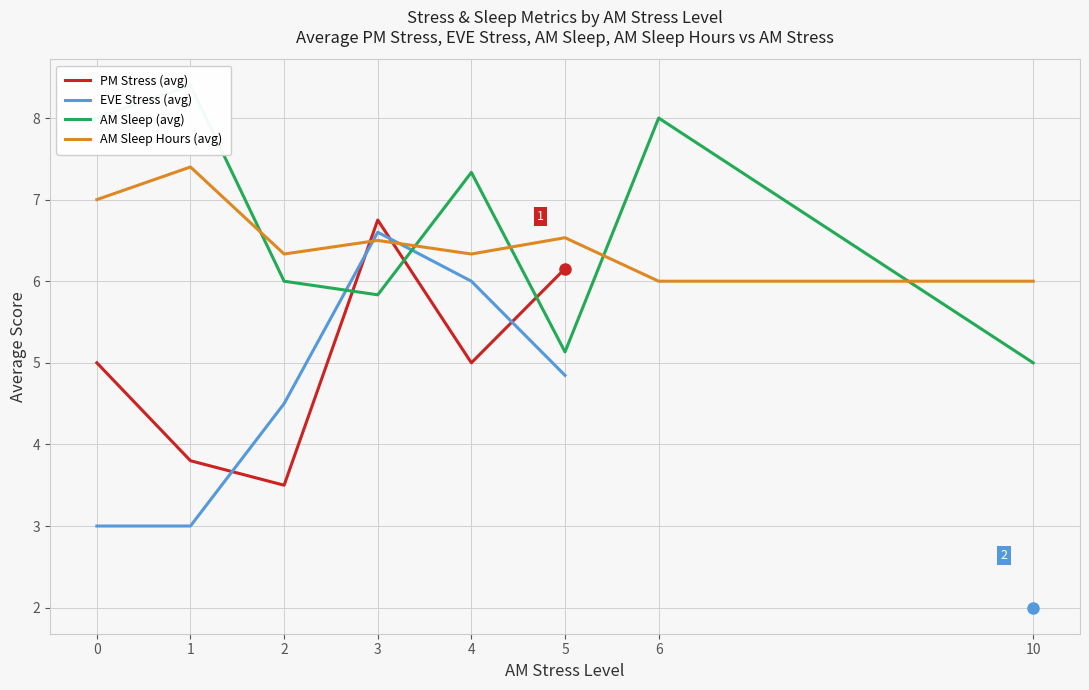

The AM Sleep (avg) series shows 5.1 at 5. True or false?

True